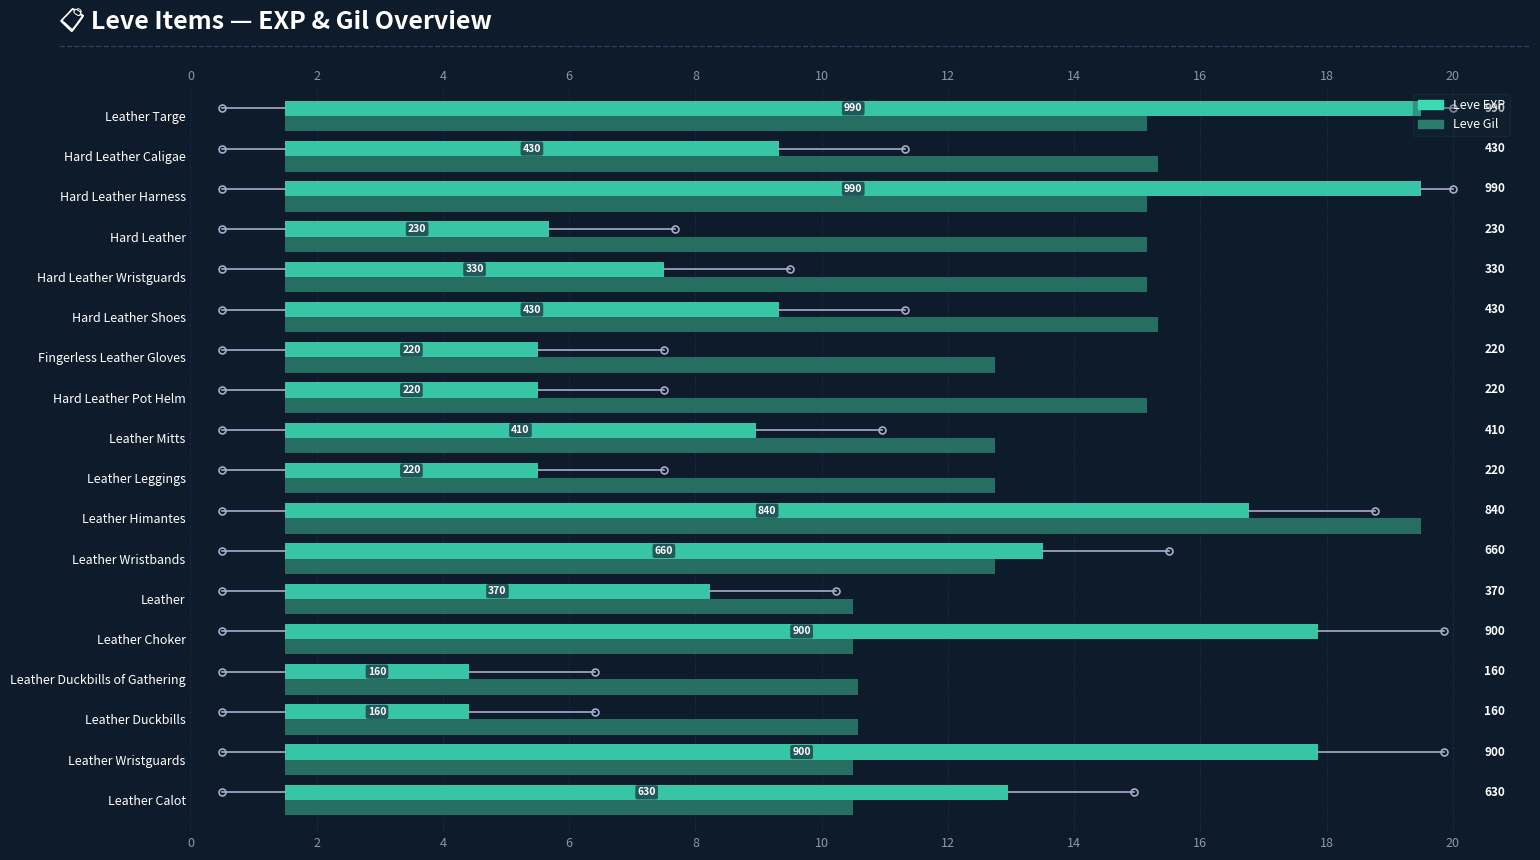

At 14, list the series in order from largest to smallest.

Leve Gil, Leve EXP